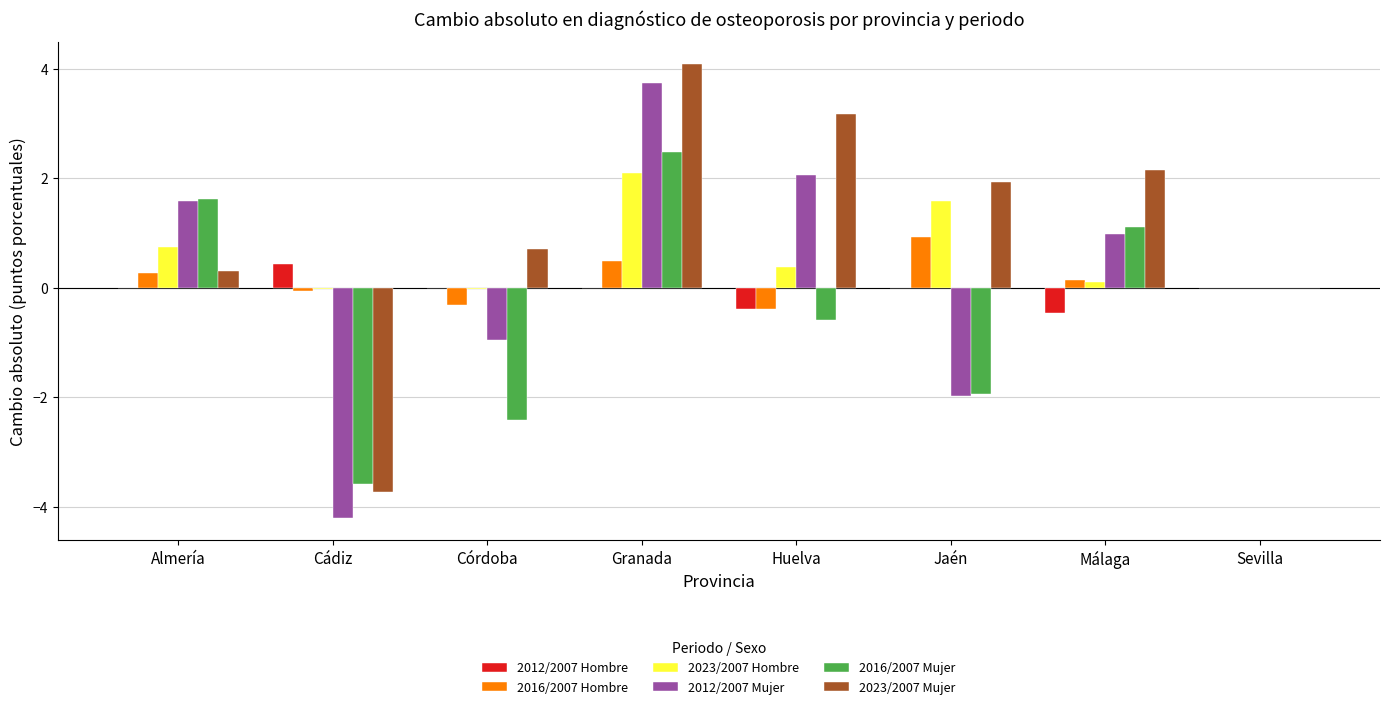

True or false: 2016/2007 Mujer has a value of 2.6 at Almería.

False